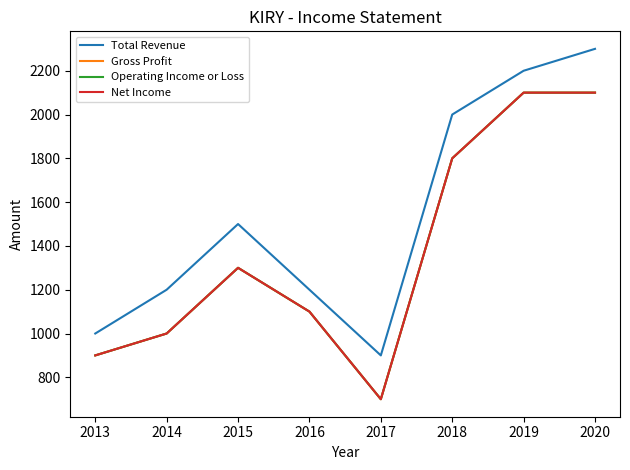

In Net Income, how many points are higher than both neighbors (excluding endpoints)?

1